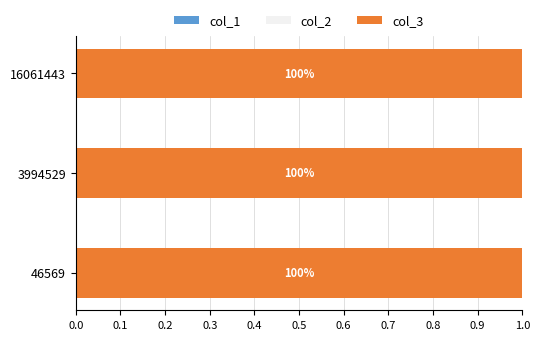

Which series has the largest total across all categories?

col_3